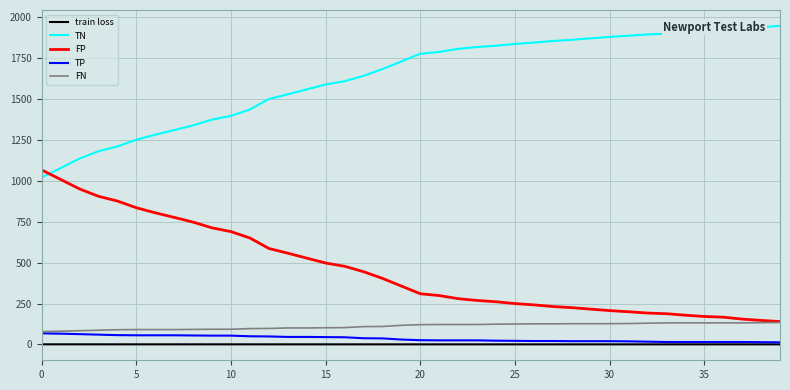

What is the highest value of the FN series?

134.0